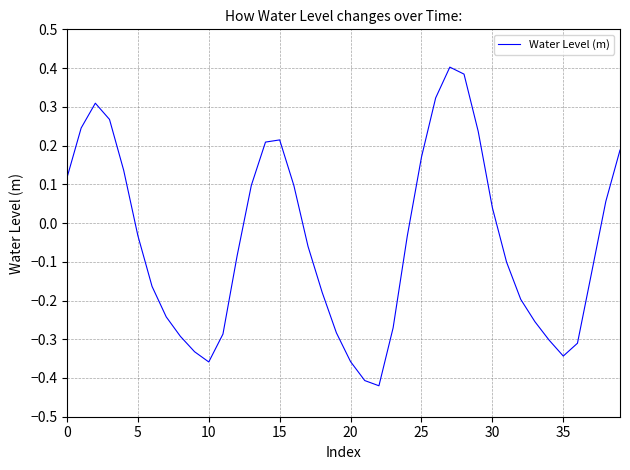

What is the difference between the maximum and minimum values?

0.8